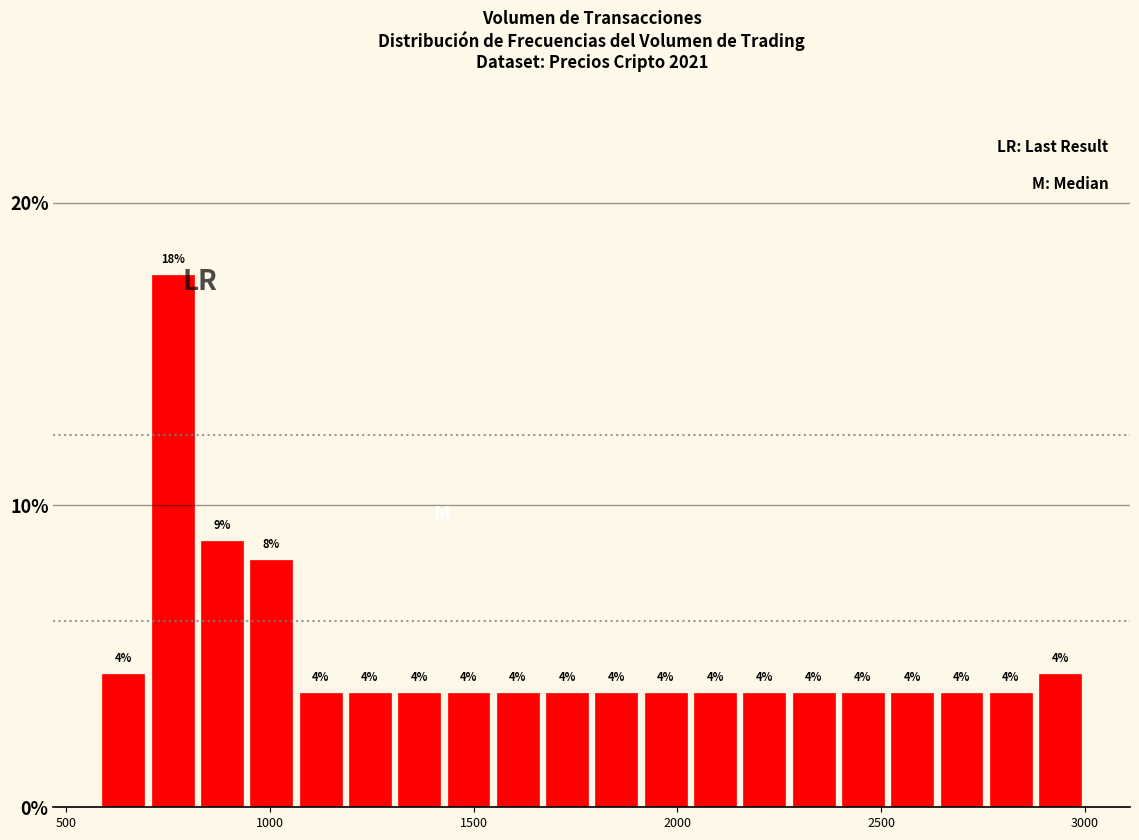

Around what value on the x-axis is the tallest bar? Give the approximate position of its centre, as read against the axis.

750